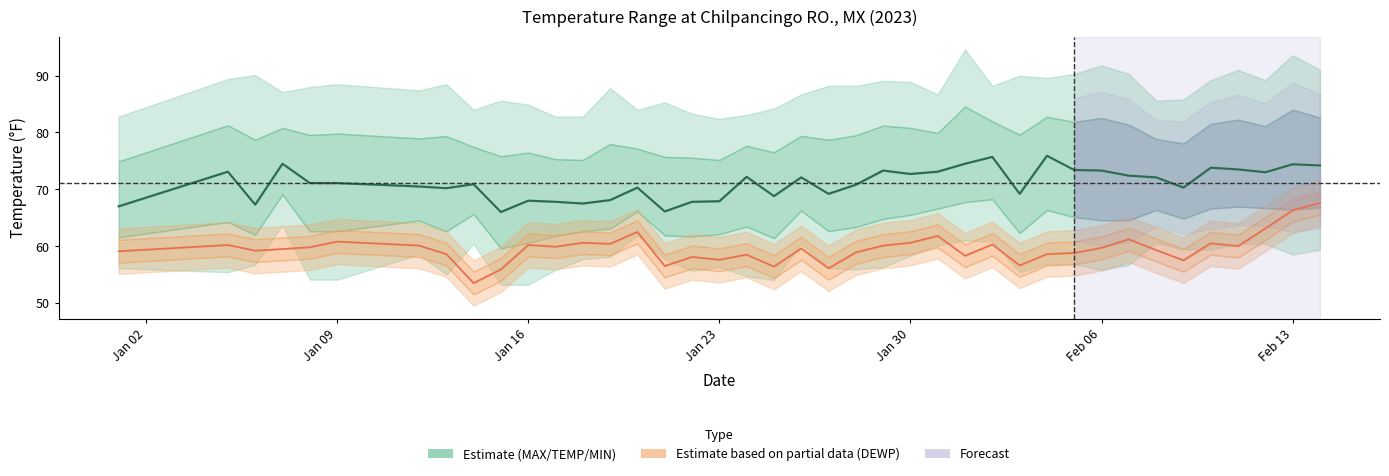

In TEMP, how many points are higher than both neighbors (excluding endpoints)?

12